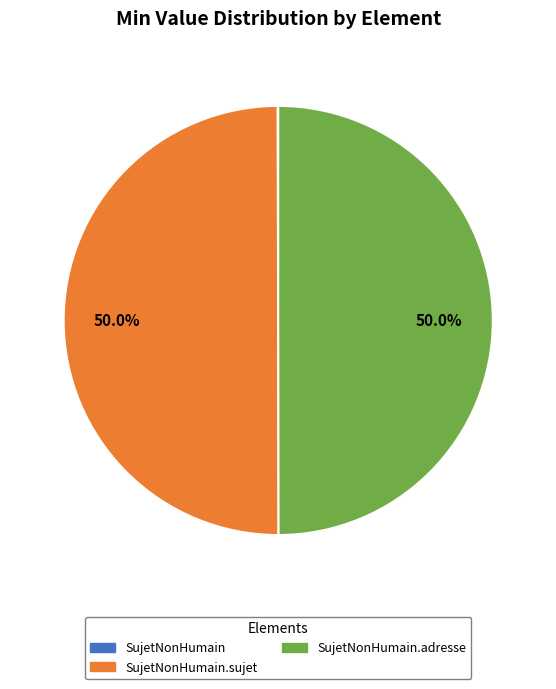

How many segments does this pie chart have?

3